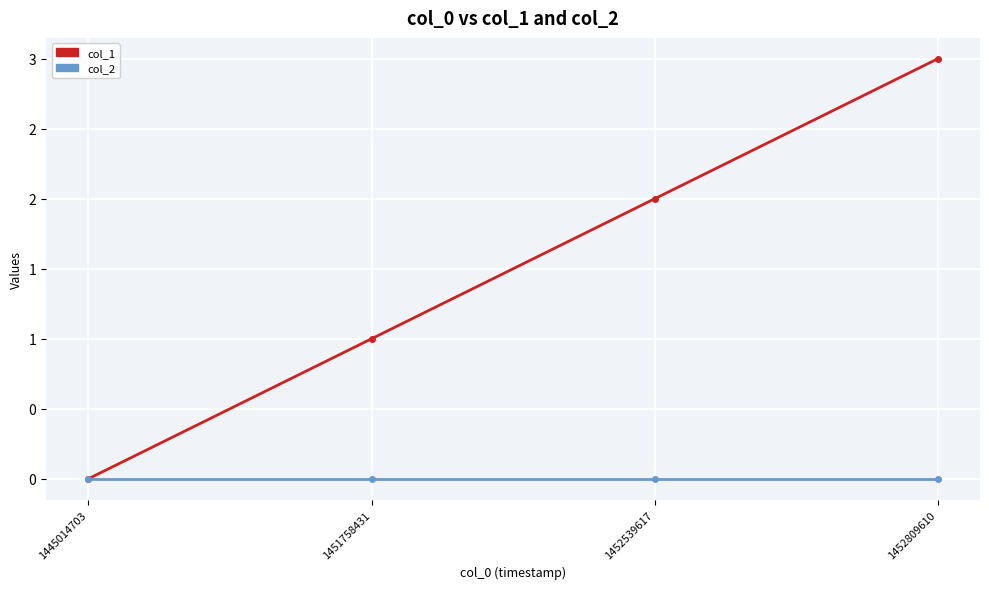

Which category has the lowest value across all series?

1445014703